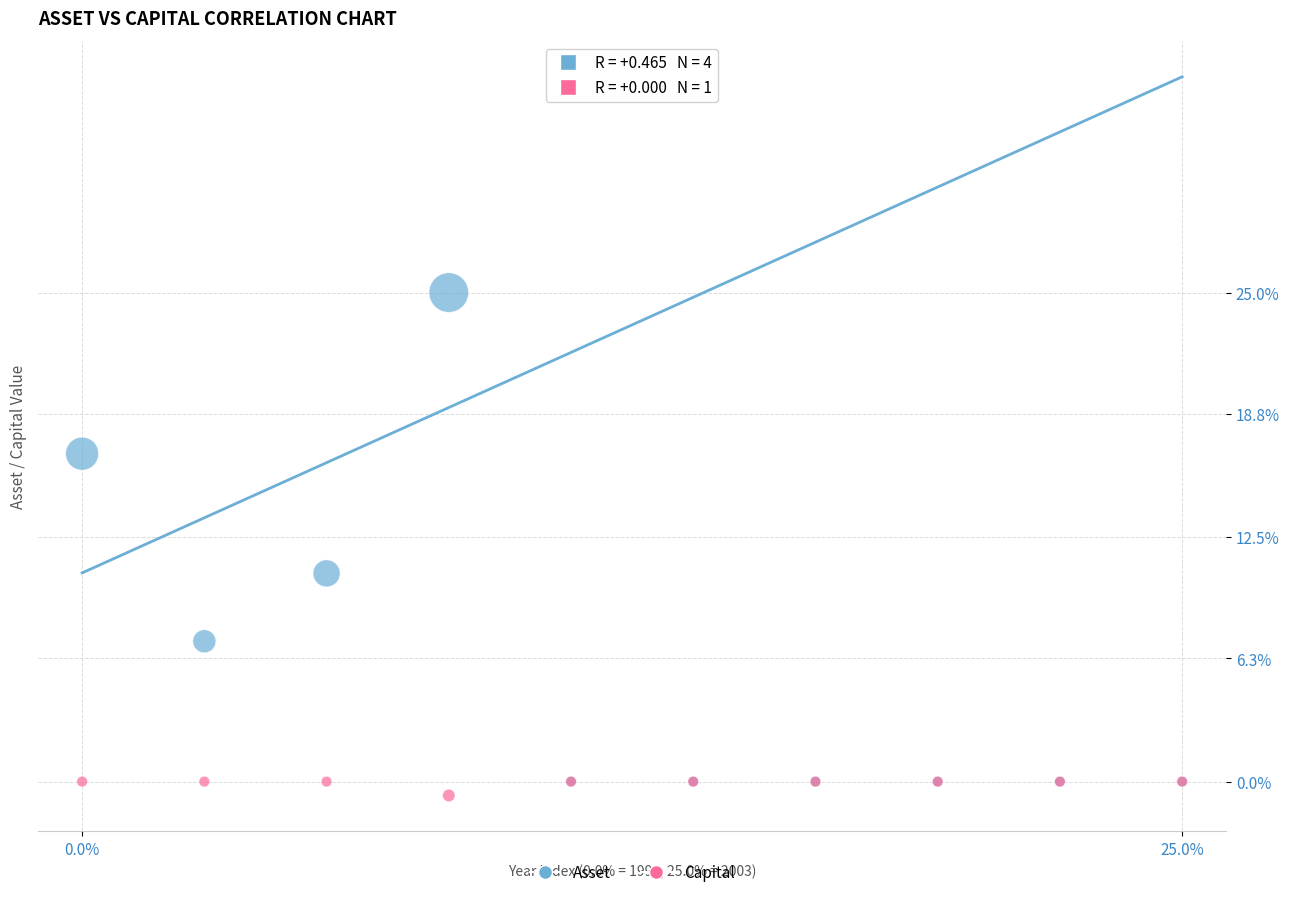

Which series contains the highest Y value?

Asset